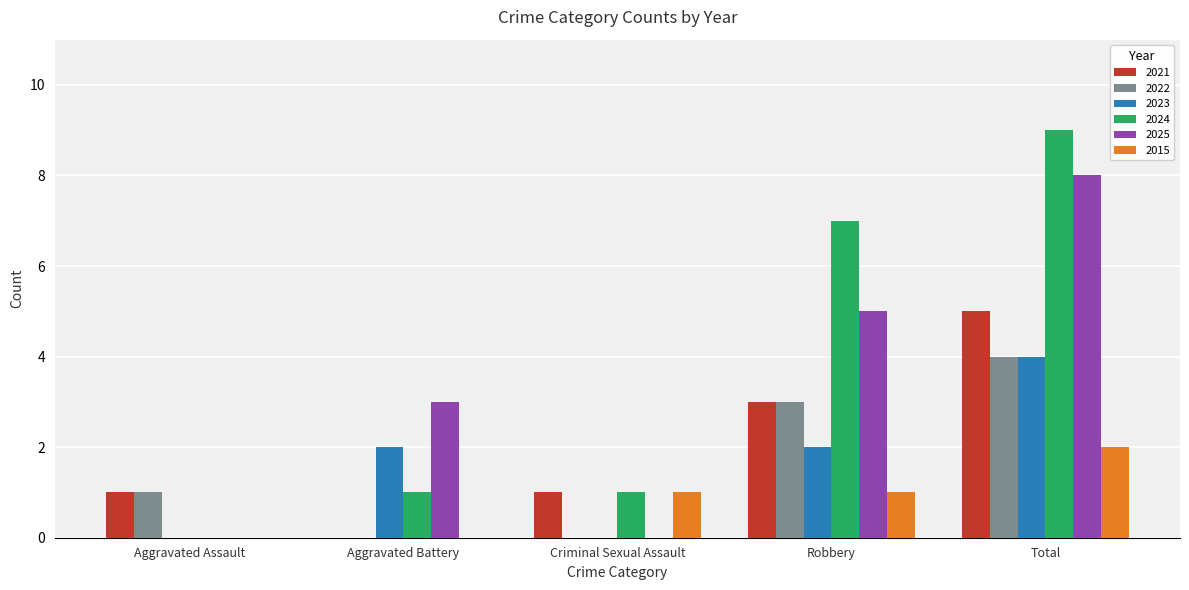

What is the difference between the 2015 values at Total and Aggravated Assault?

2